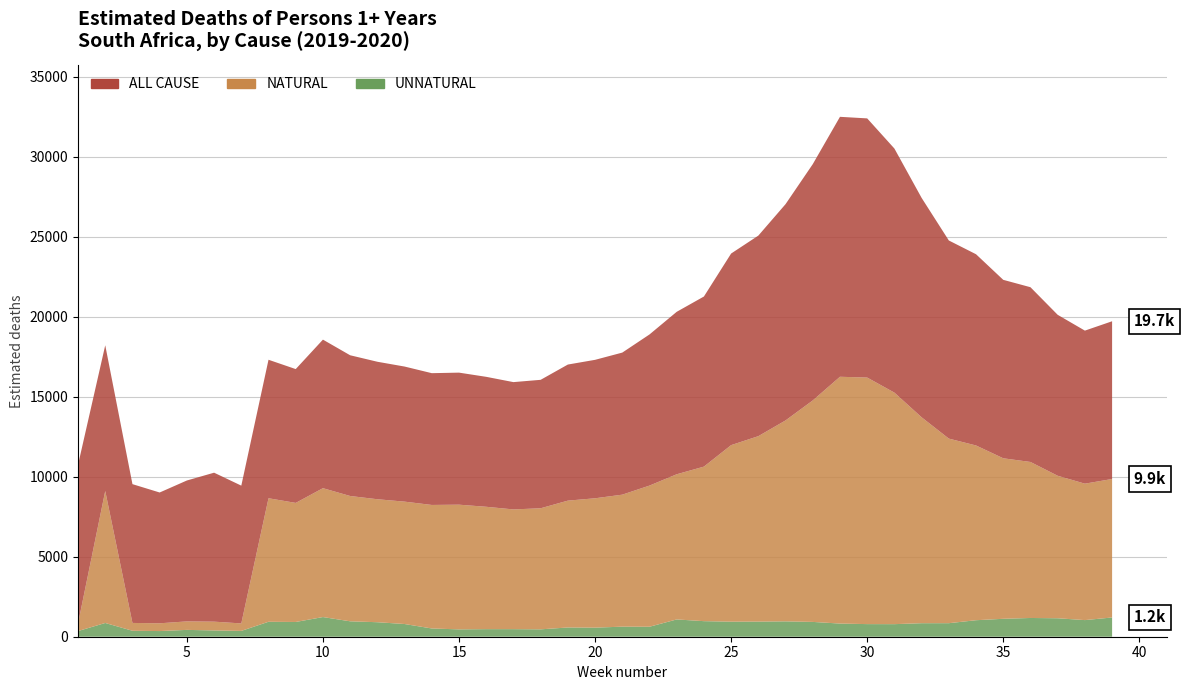

Reading right to left, transcribe all the data shown in this chart.

ALL CAUSE: 9862.9	9570.2	10064.7	10927.4	11157.9	11958.2	12388.8	13720.3	15263.1	16205.5	16254.7	14774.8	13524.6	12541.0	11980.4	10636.5	10158.2	9450.2	8882.9	8657.0	8509.6	8031.8	7960.2	8125.5	8256.9	8239.9	8446.9	8596.9	8799.7	9288.7	8367.6	8659.2	8615.4	9314.9	8810.3	8178.9	8678.0	9112.1	9921.3
NATURAL: 8659.5	8530.8	8910.5	9754.9	10036.8	10925.8	11542.4	12874.7	14477.0	15416.6	15431.8	13848.6	12563.9	11595.5	11039.0	9663.1	9077.5	8825.8	8253.7	8089.3	7931.5	7570.0	7486.9	7652.0	7797.5	7723.7	7652.2	7689.9	7835.6	8058.7	7445.0	7724.0	467.6	549.0	531.1	485.3	489.5	8252.2	471.3
UNNATURAL: 1203.4	1039.4	1154.2	1172.5	1121.1	1032.4	846.3	845.6	786.1	788.9	822.9	926.2	960.6	945.5	941.3	973.4	1080.7	624.4	629.3	567.6	578.0	461.9	473.3	473.5	459.4	516.1	794.7	907.0	964.0	1230.0	922.6	935.2	364.3	393.0	427.5	354.2	372.8	859.9	353.0